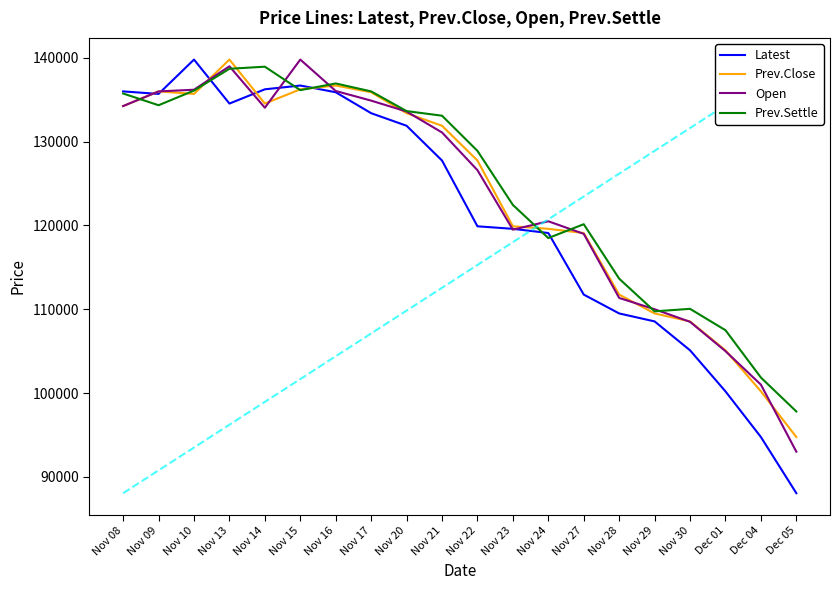

What is the minimum value shown in the chart?

88050